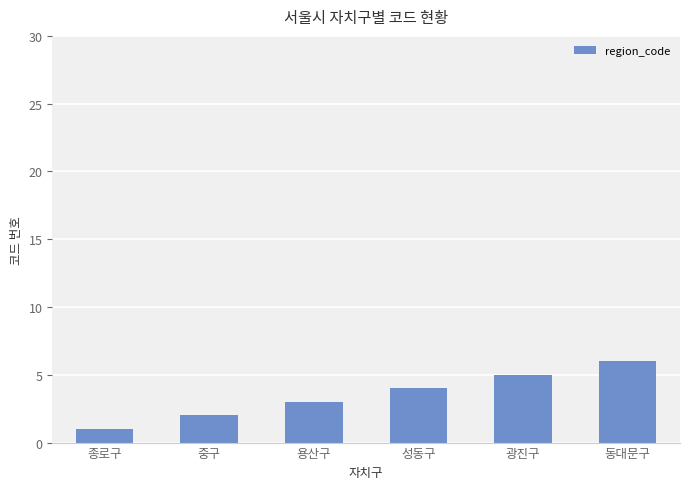

What is the average value?

4